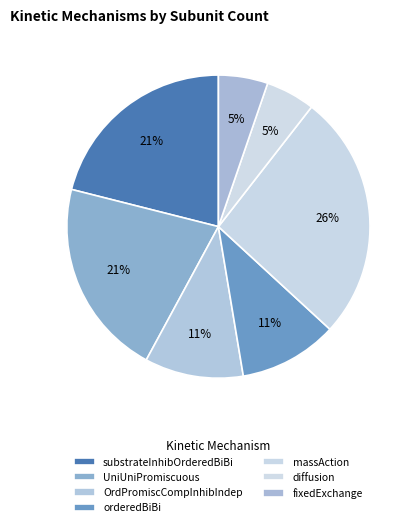

How many slices are in this pie chart?

7